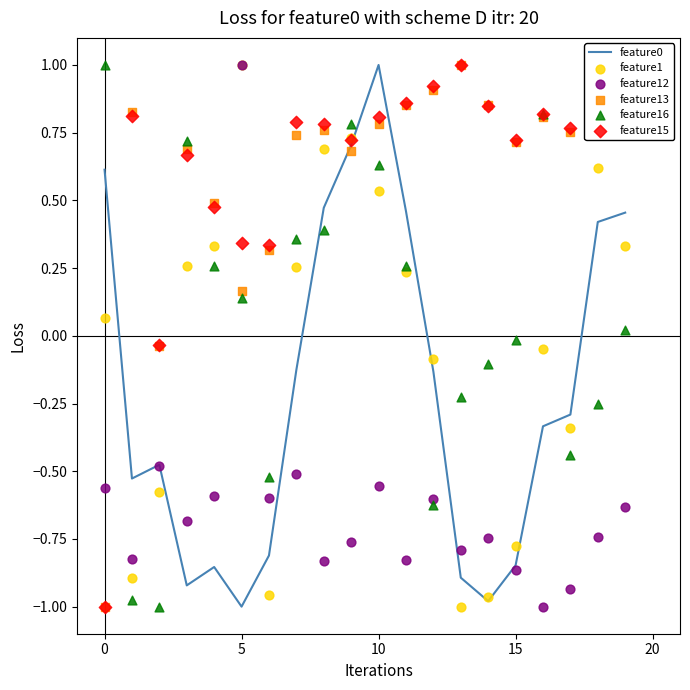

Which series has the widest spread of Y values?

feature0